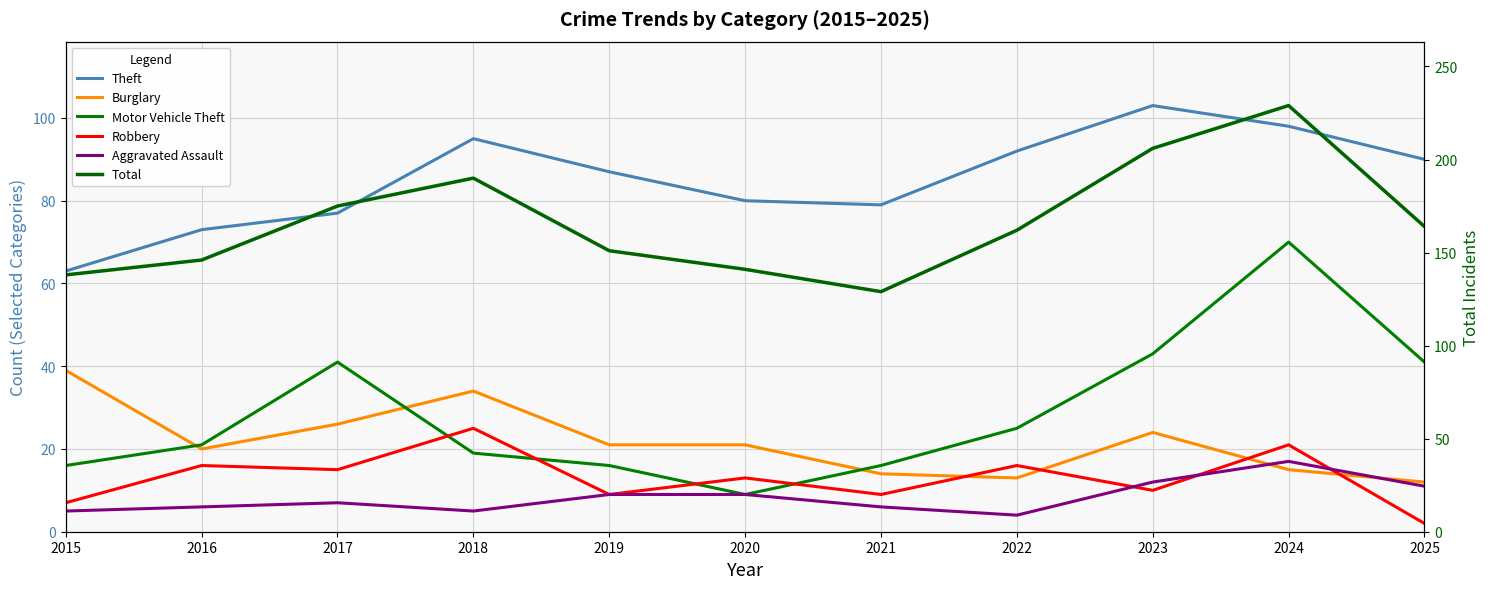

Reading left to right, list all the values displayed in this chart.

Theft: 2015=63	2016=73	2017=77	2018=95	2019=87	2020=80	2021=79	2022=92	2023=103	2024=98	2025=90
Burglary: 2015=39	2016=20	2017=26	2018=34	2019=21	2020=21	2021=14	2022=13	2023=24	2024=15	2025=12
Motor Vehicle Theft: 2015=16	2016=21	2017=41	2018=19	2019=16	2020=9	2021=16	2022=25	2023=43	2024=70	2025=41
Robbery: 2015=7	2016=16	2017=15	2018=25	2019=9	2020=13	2021=9	2022=16	2023=10	2024=21	2025=2
Aggravated Assault: 2015=5	2016=6	2017=7	2018=5	2019=9	2020=9	2021=6	2022=4	2023=12	2024=17	2025=11
Total: 2015=138	2016=146	2017=175	2018=190	2019=151	2020=141	2021=129	2022=162	2023=206	2024=229	2025=164